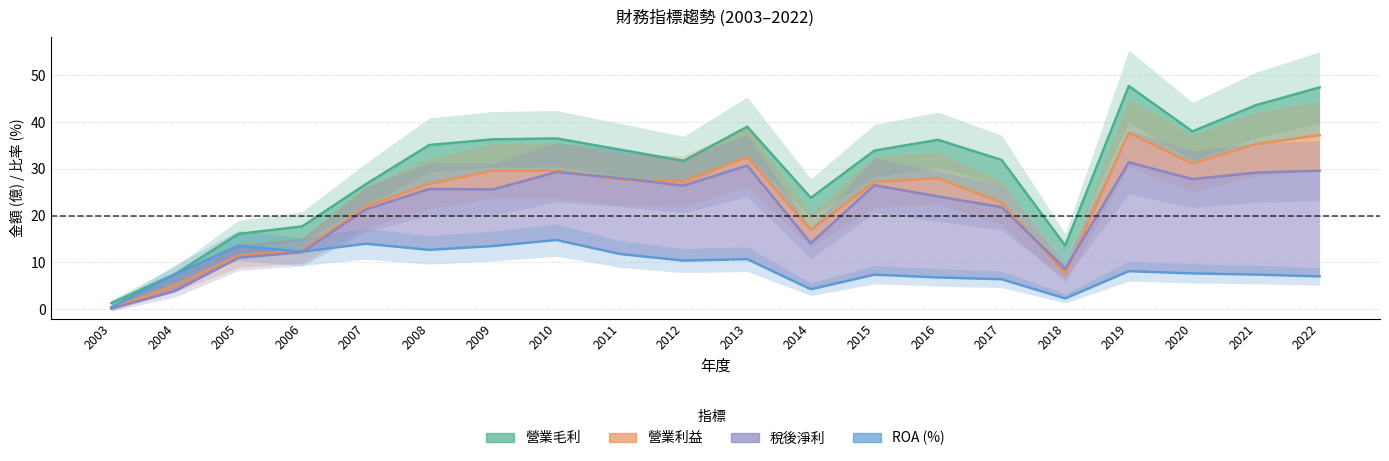

Reading left to right, what are all the values shown in this chart?

0.4	7.5	13.6	12.3	14.0	12.7	13.5	14.8	11.8	10.4	10.7	4.3	7.4	6.8	6.4	2.3	8.1	7.7	7.4	7.0